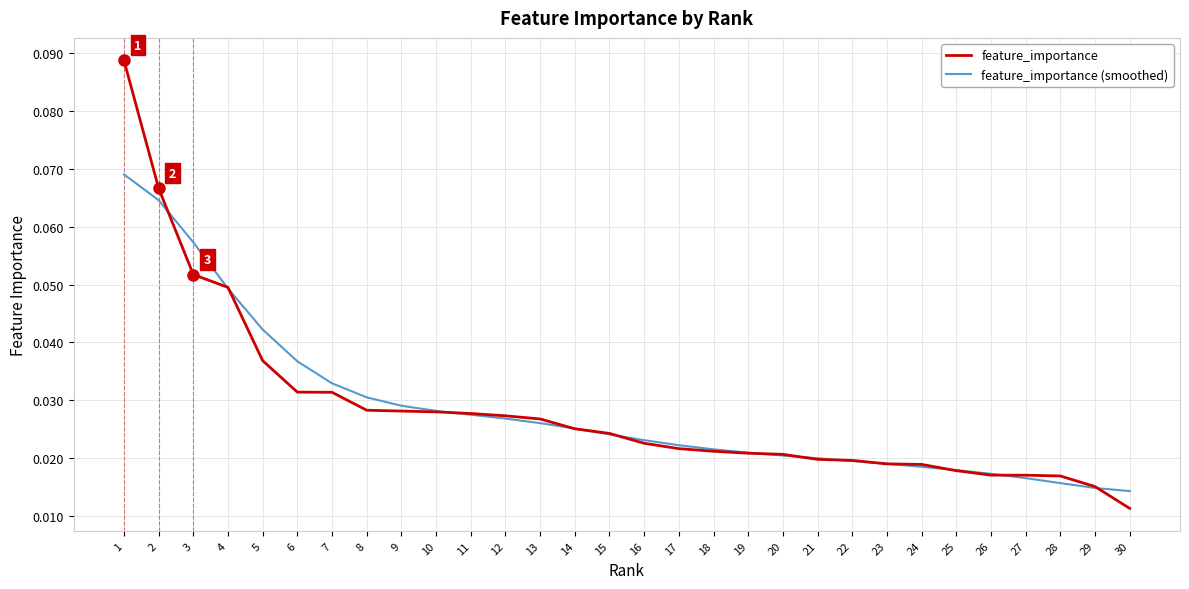

Is the value of feature_importance (smoothed) at 15 greater than the value of feature_importance at 30?

Yes